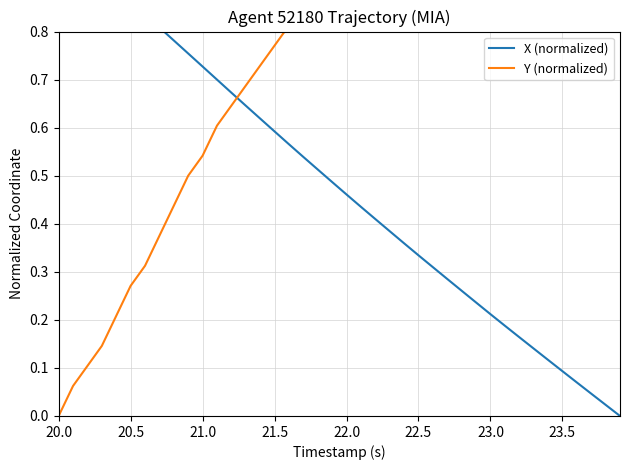

Where is Y (normalized) nearest to the value 0?

20.0